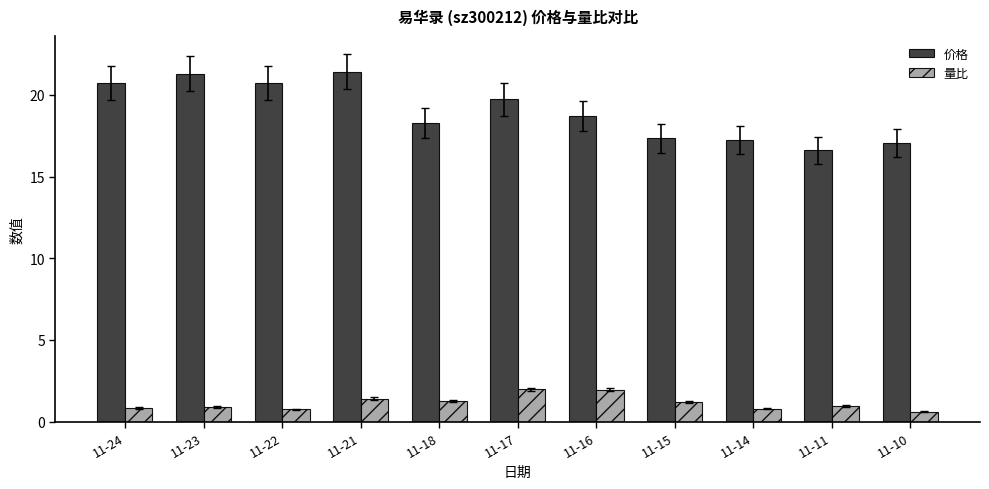

What is the smallest value displayed?

0.6